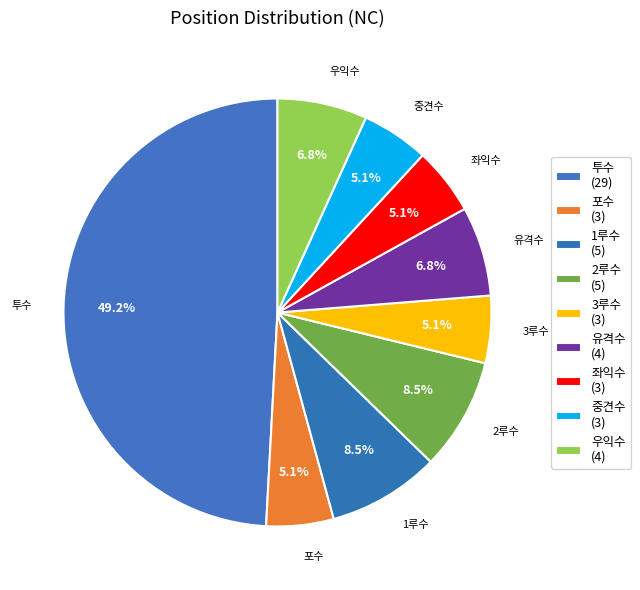

Count the number of slices in the pie.

9